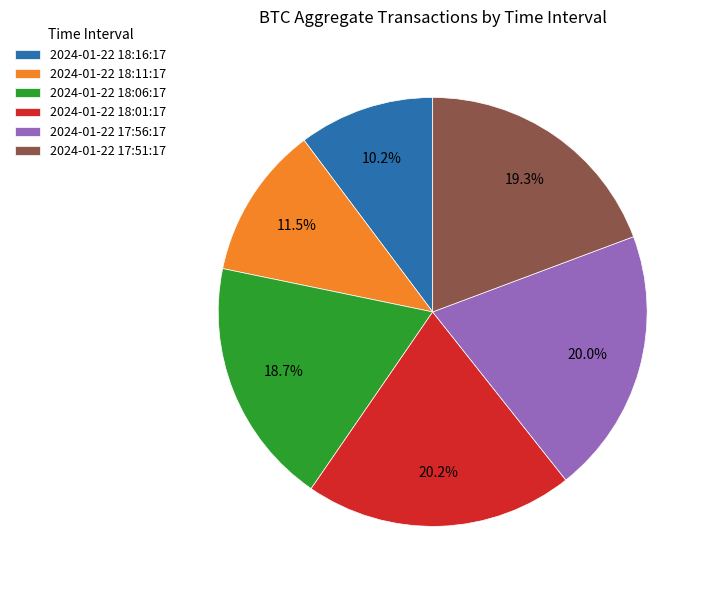

Which category has the smallest portion of the pie?

2024-01-22 18:16:17